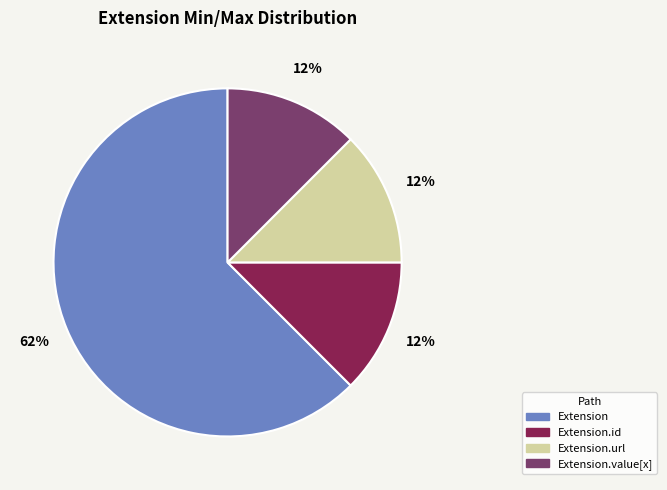

To the nearest percent, what is the average slice percentage?

25%